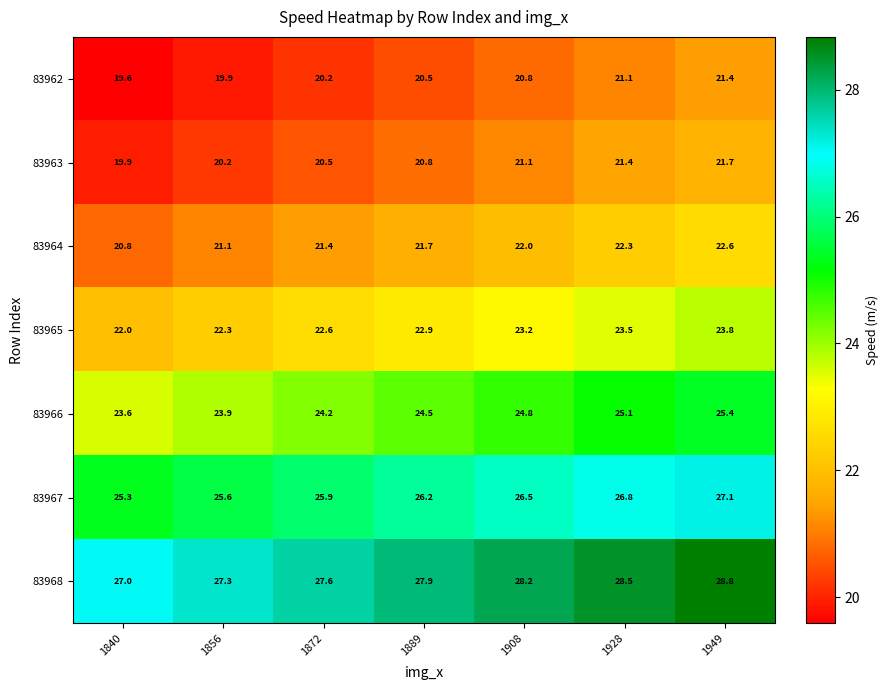

The value of 83963 at 1928 is 21.4. True or false?

True